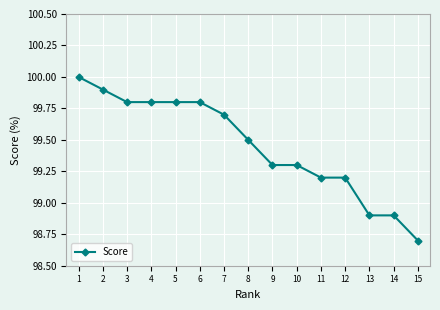

What is the value of the 12th point from the left?

99.2